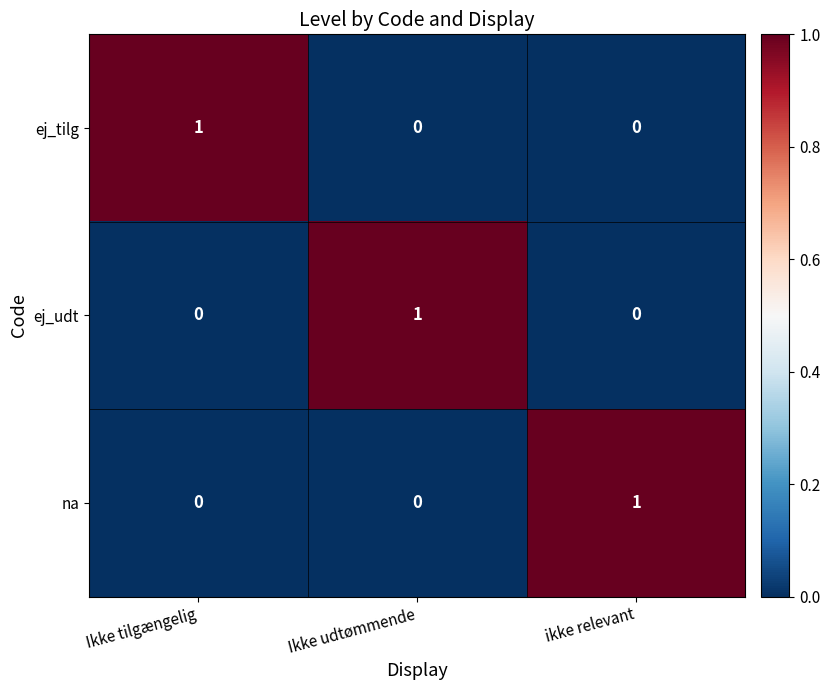

At how many categories does at least one series exceed 0?

3